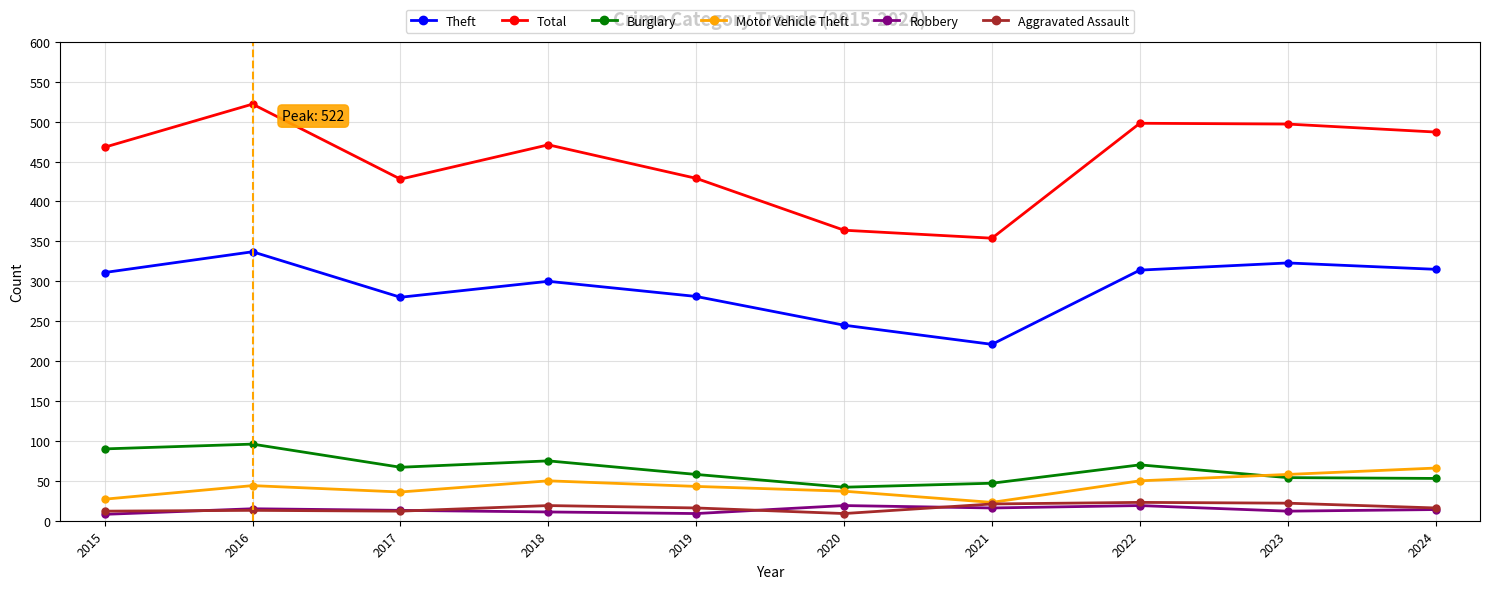

What is the difference between the maximum and minimum values in the Burglary series?

54